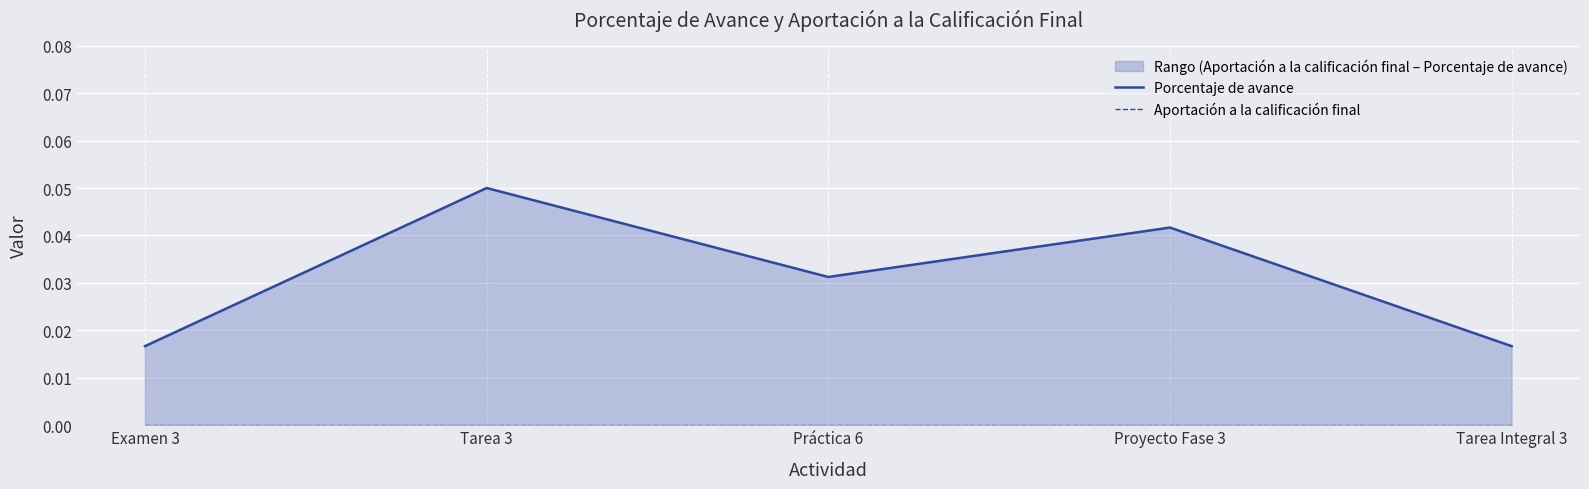

True or false: Porcentaje de avance and Aportación a la calificación final cross at least once.

False